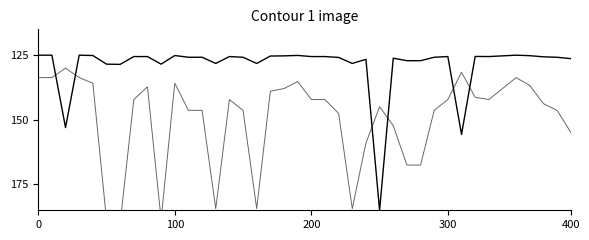

At which category is the sum across all series the highest?

25